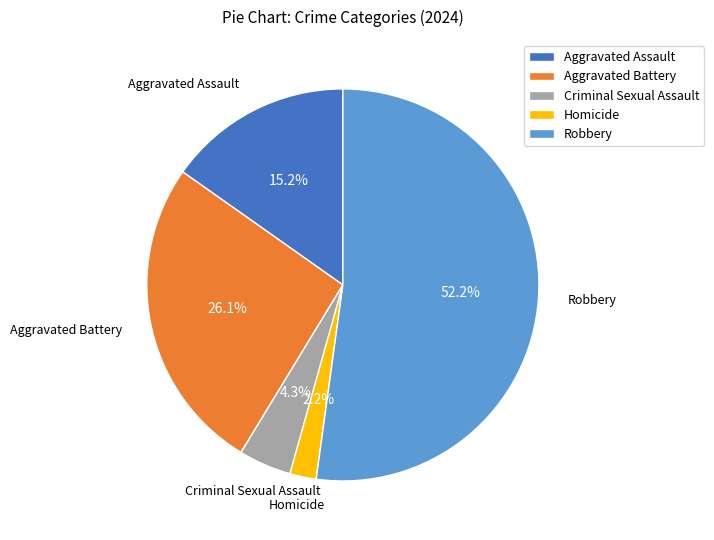

What percentage is NOT represented by Homicide?

97.8%